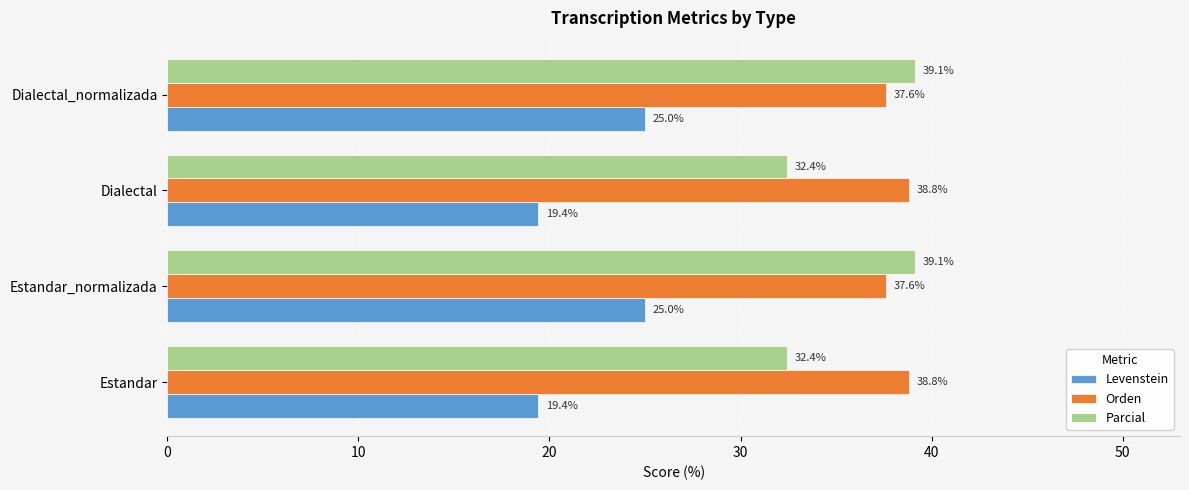

Which series has the widest spread of values?

Parcial